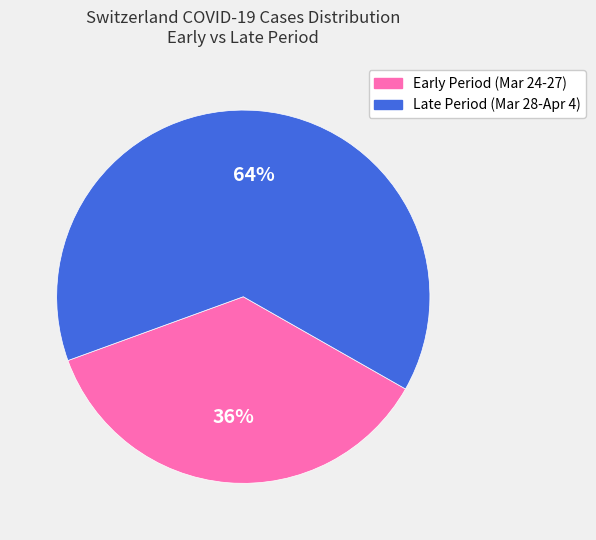

To the nearest percent, what is the difference between the largest and smallest slice percentages?

28%